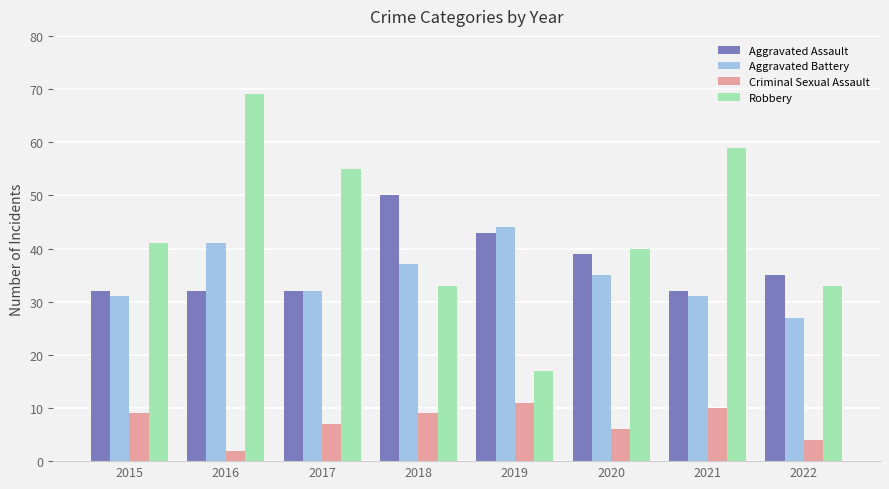

True or false: Aggravated Assault has a value of 32 at 2017.

True